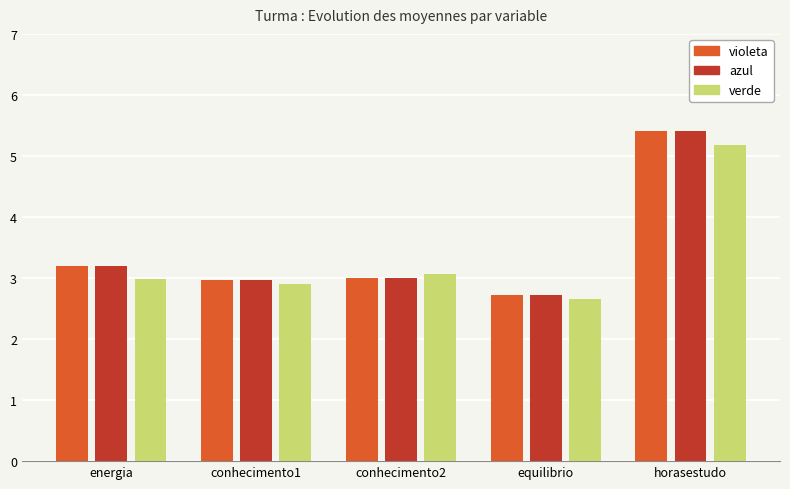

What is the total value across all series at equilibrio?

8.1